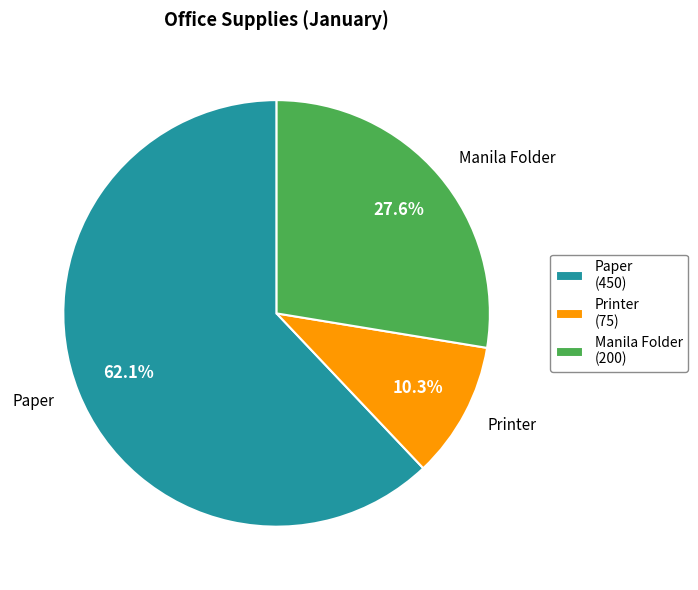

Does any single category account for the majority?

Yes